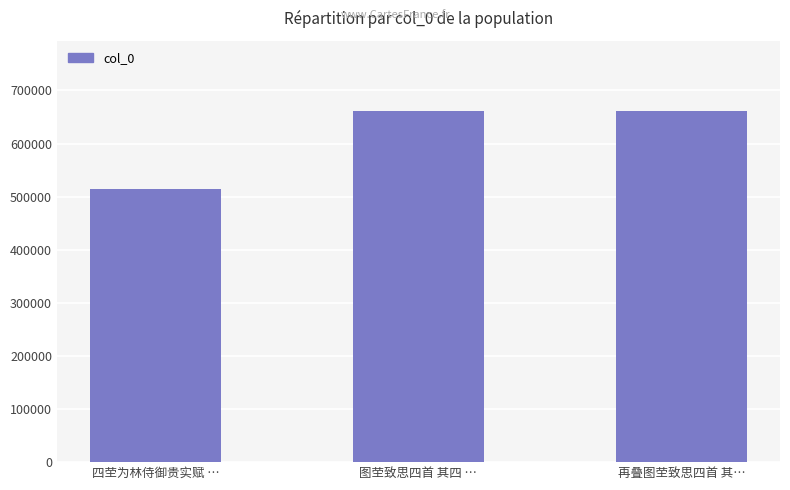

What is the difference between the second highest and minimum values?

147052